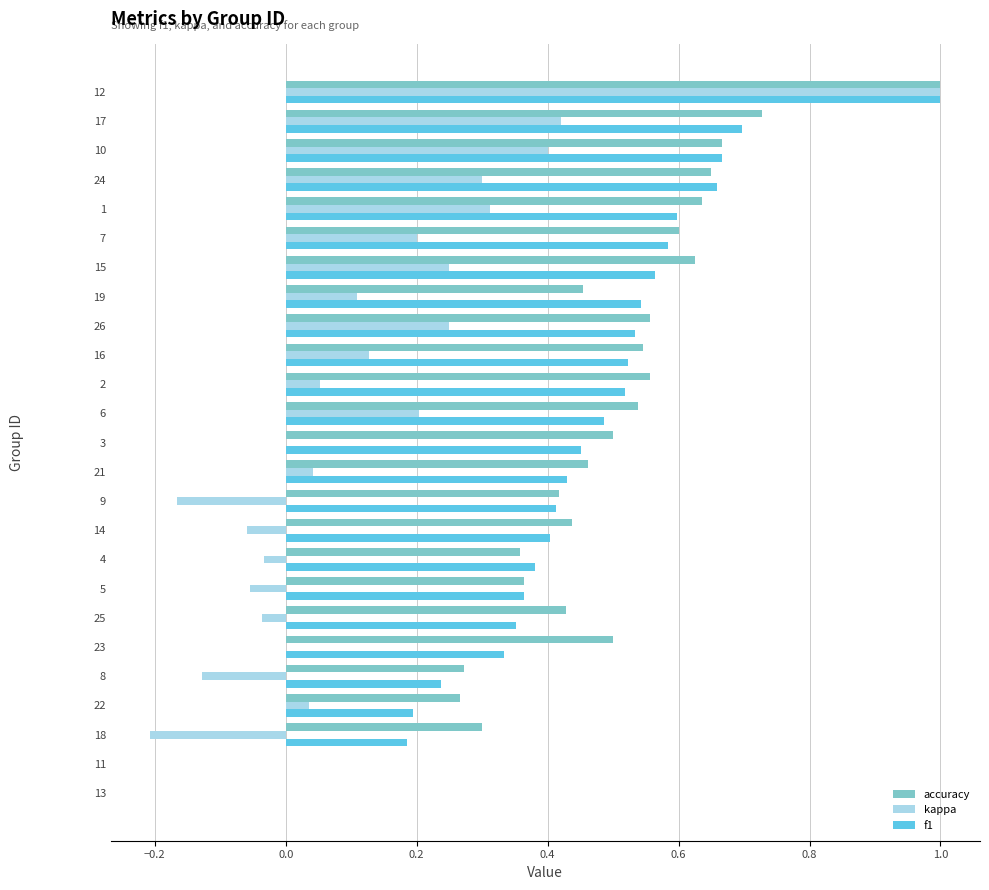

What is the greatest value displayed?

1.0